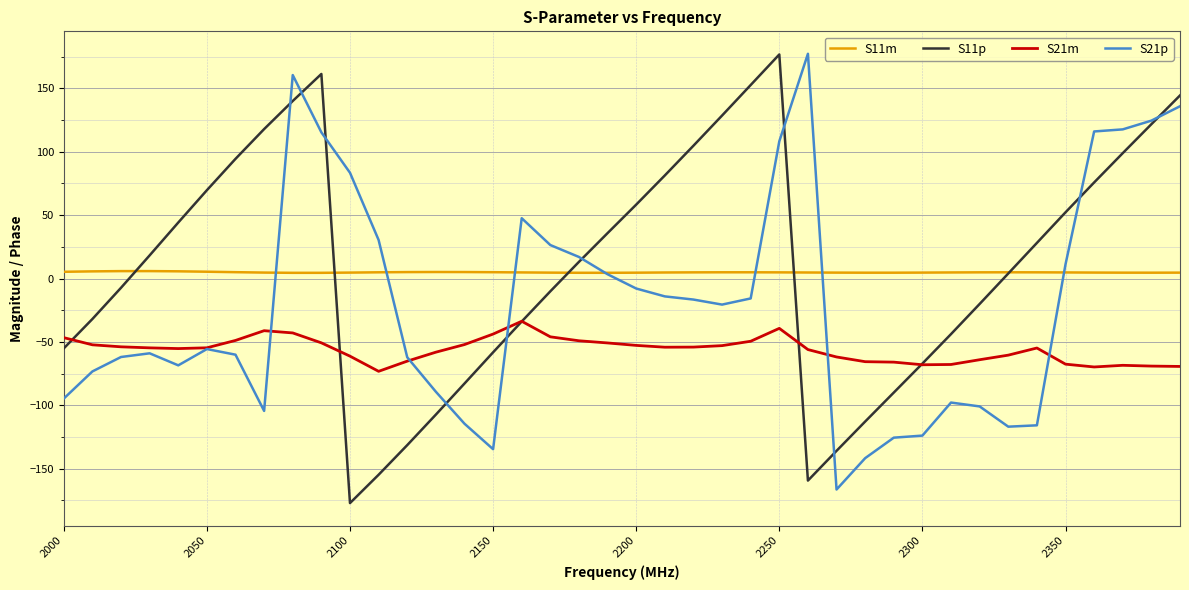

How many distinct data groups are displayed?

4